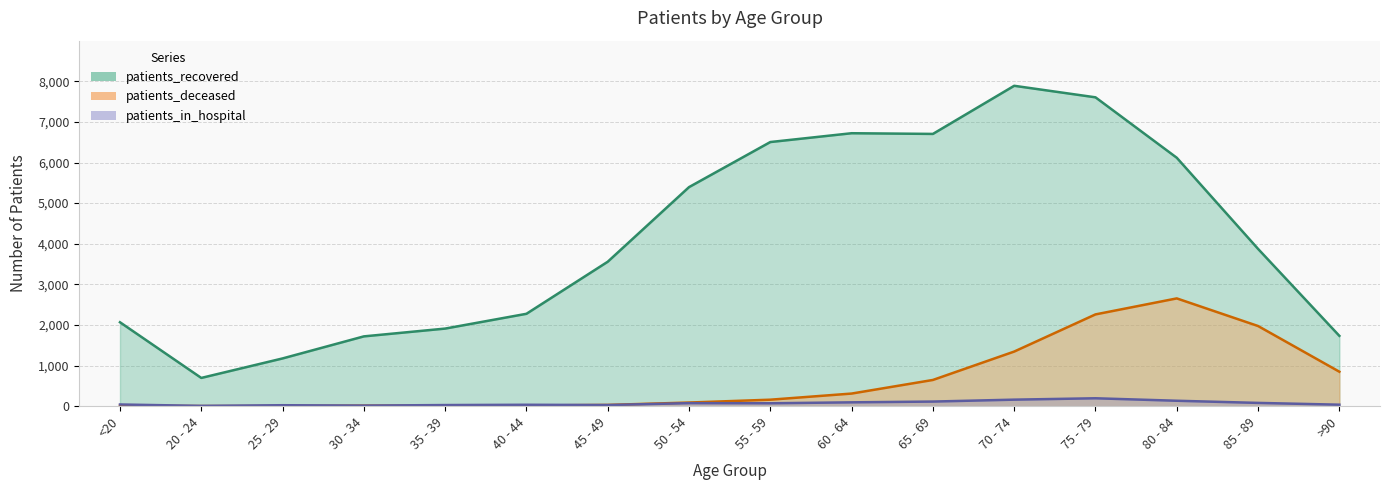

Which has a higher value, 20 - 24 or 65 - 69?

65 - 69